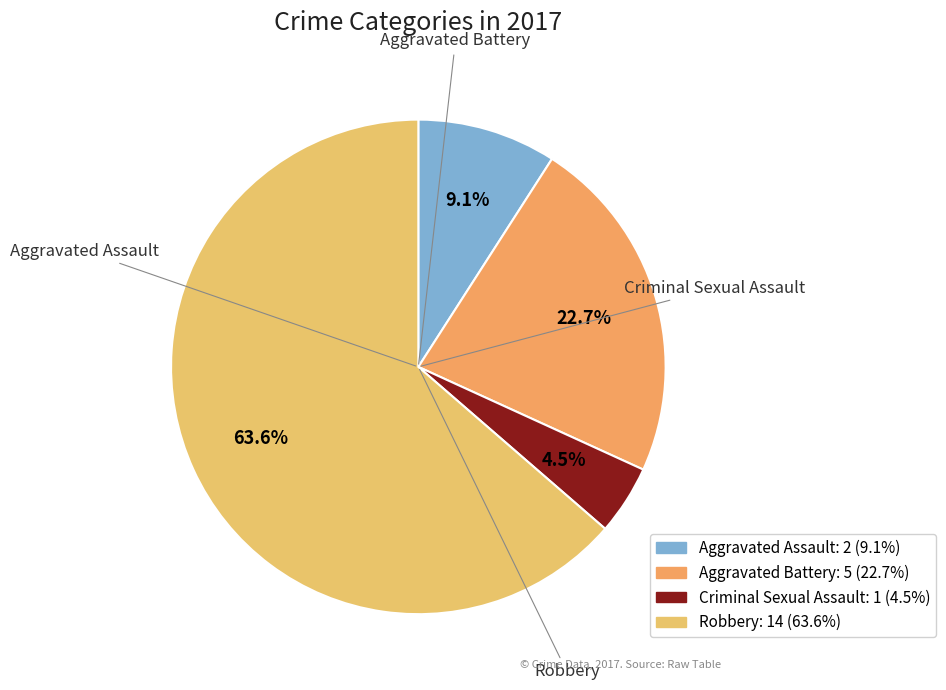

How many segments does this pie chart have?

4